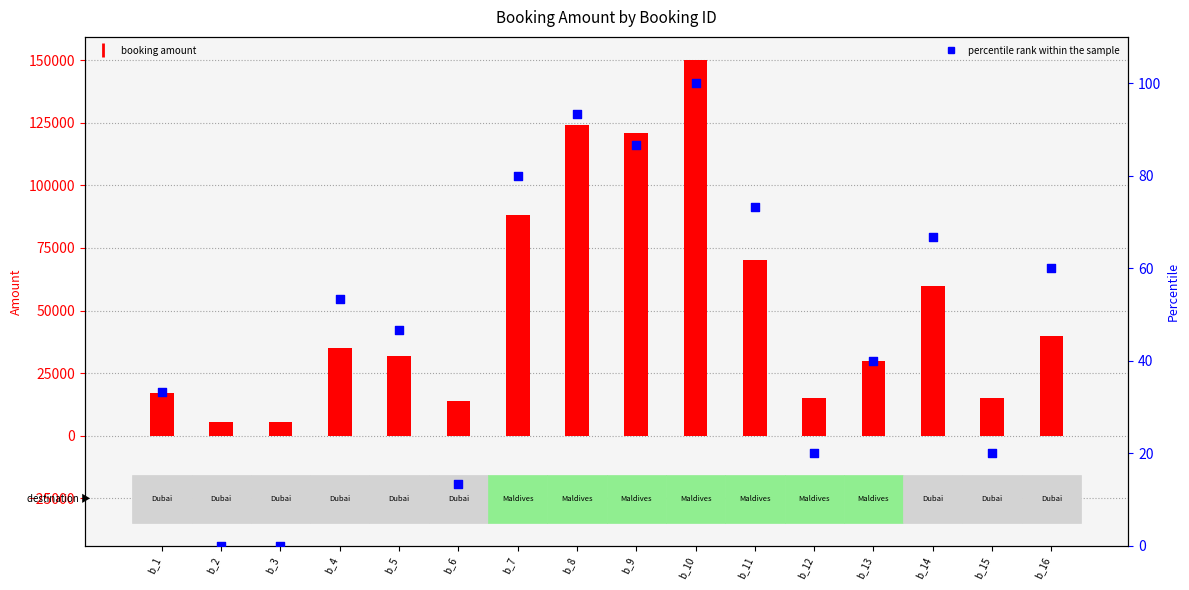

Which series contains the lowest Y value?

percentile rank within the sample